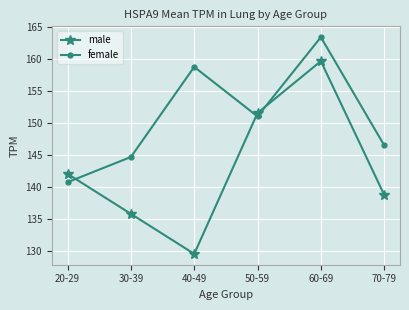

What is the spread (max minus min) of values at 50-59?

0.5